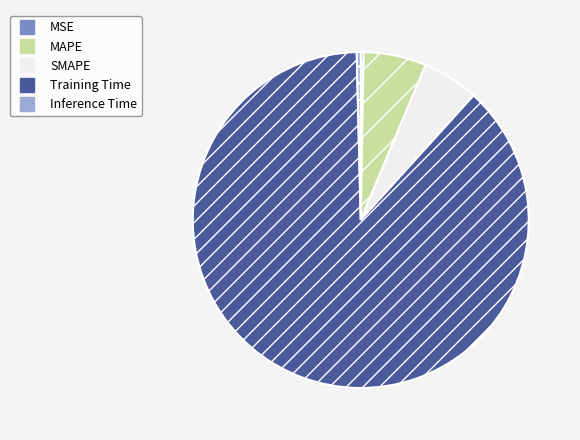

Is it true that MAPE is 1% of the pie?

False